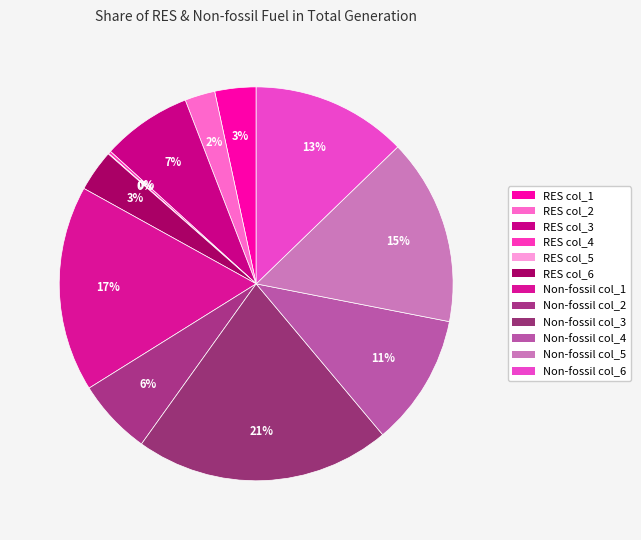

To the nearest percent, what percentage of the pie is RES col_6?

3%